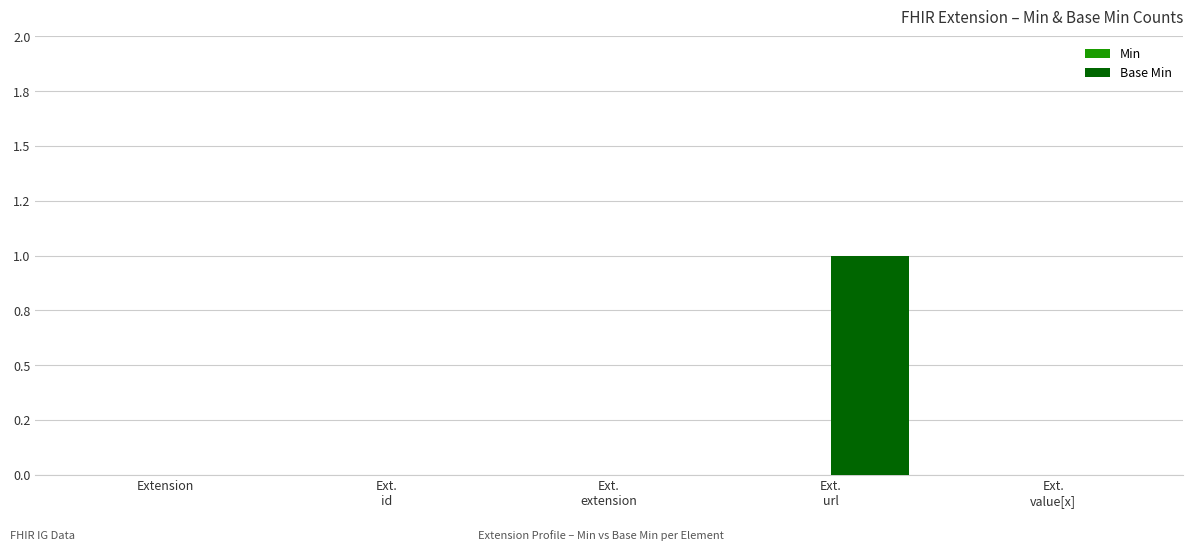

What is the label of the 4th bar from the left?

Ext.
url